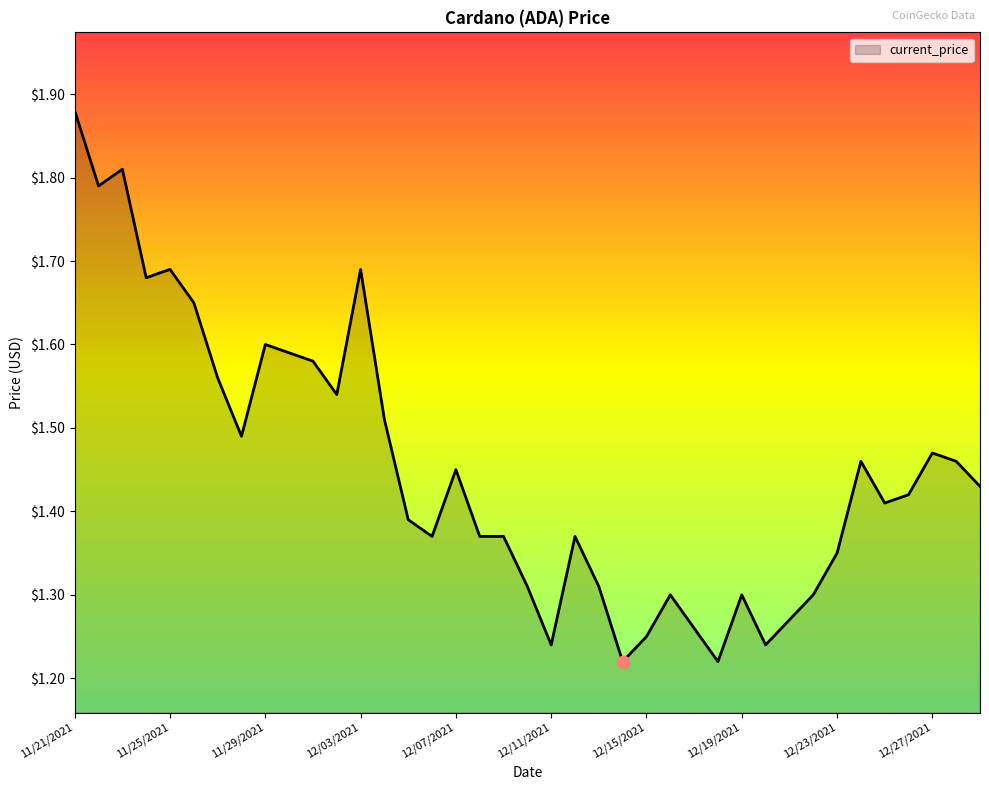

What is the difference between the maximum and minimum values?

0.7